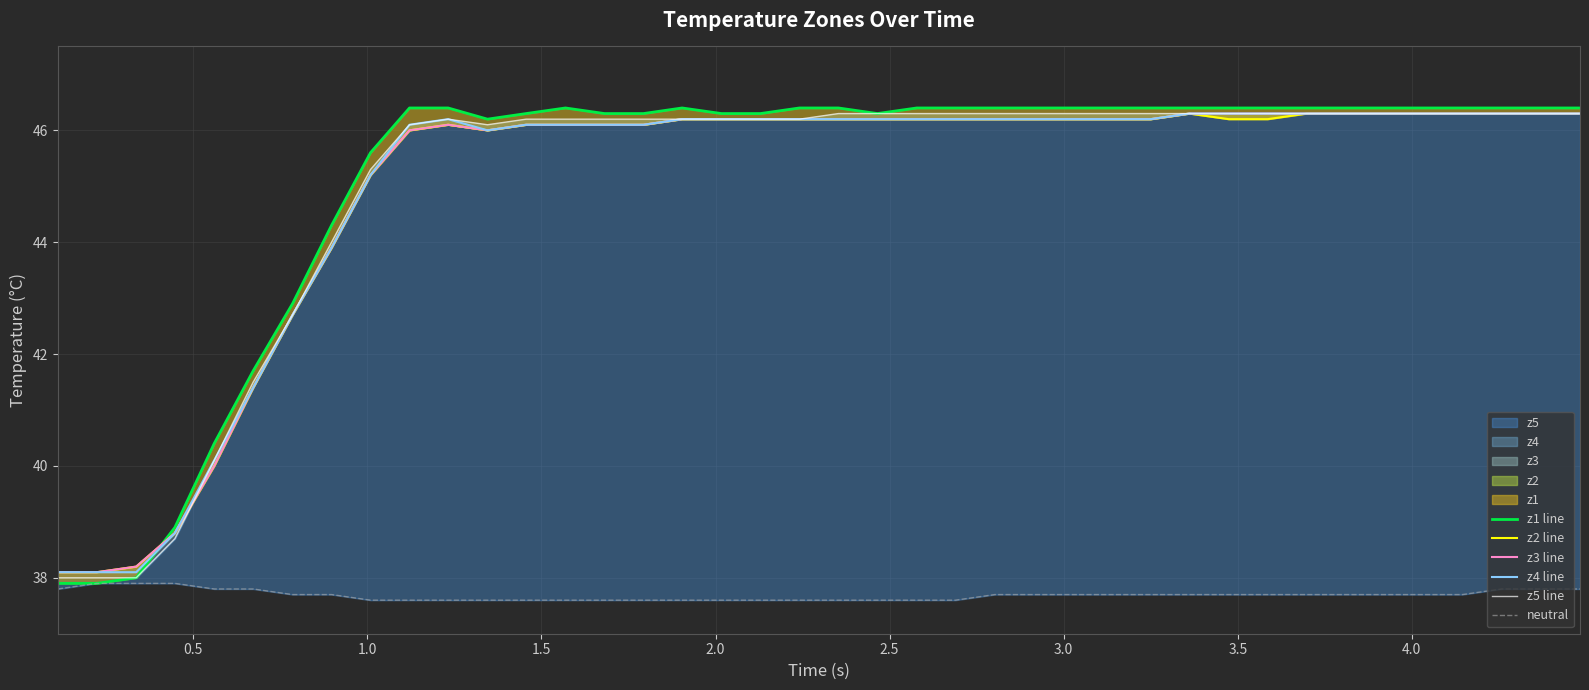

True or false: z4 line and neutral intersect in this chart.

False